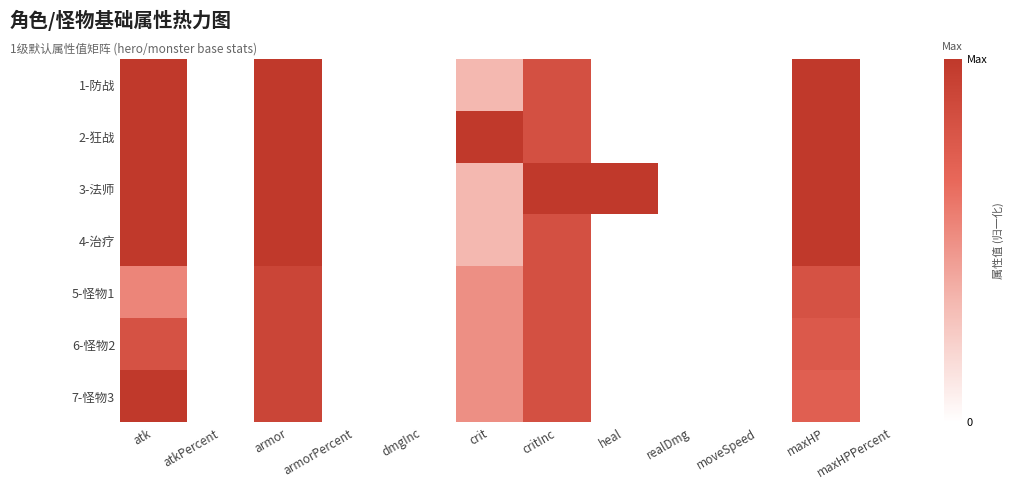

What is the maximum value shown in the chart?

1.0